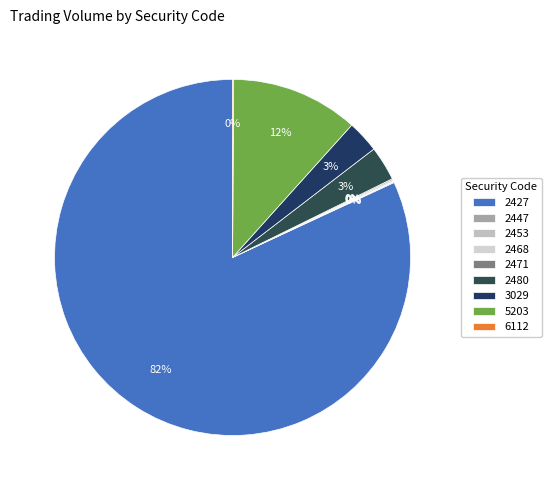

Which slice represents more than half of the pie?

2427